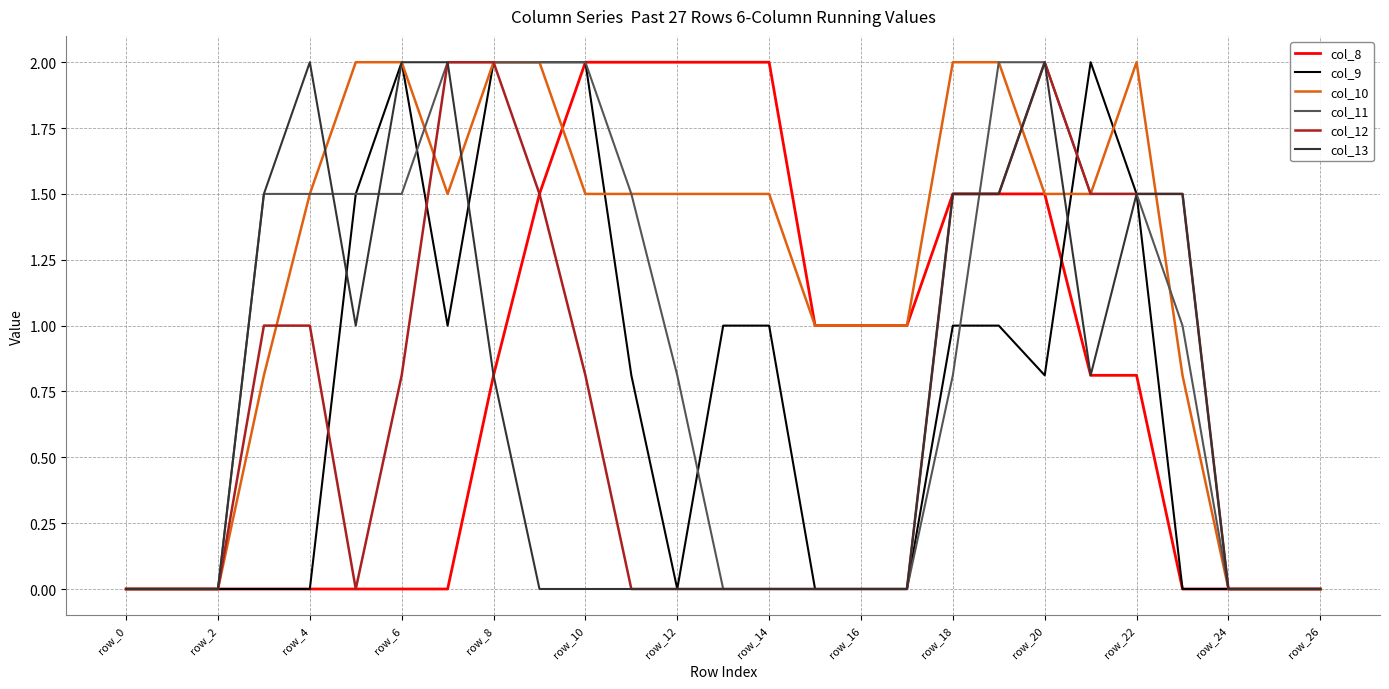

Which series has the largest total across all categories?

col_10